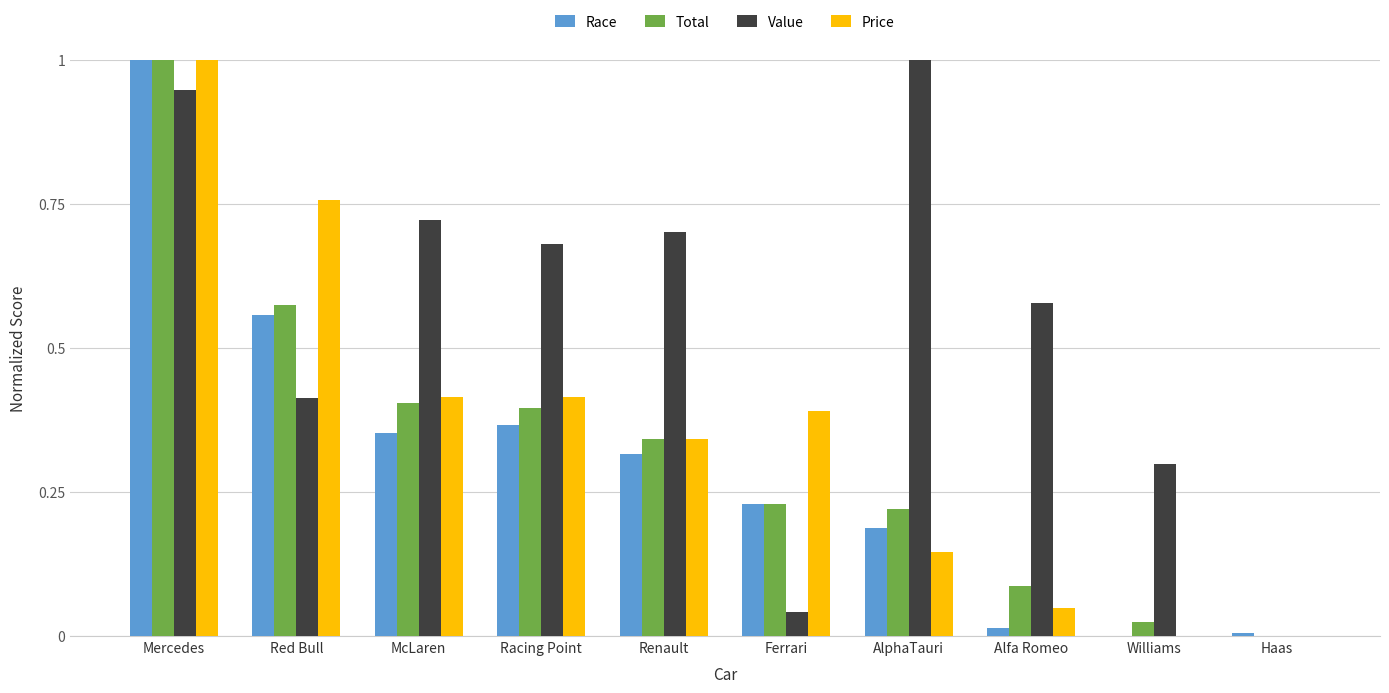

The value of Value at Williams is 0.3. True or false?

True